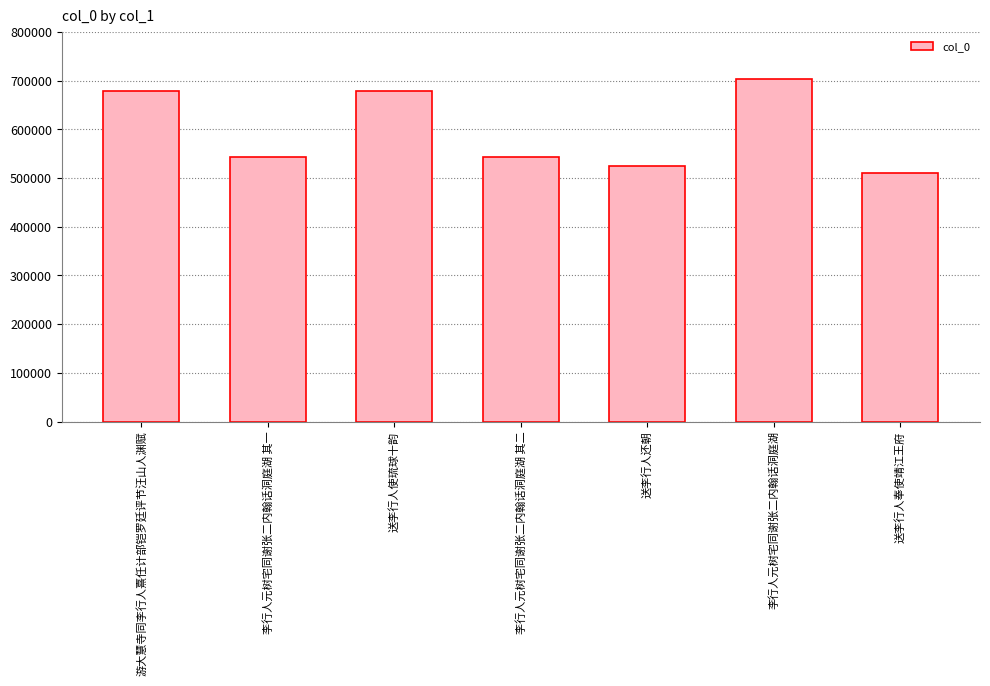

What is the approximate value at 送李行人还朝?

524066